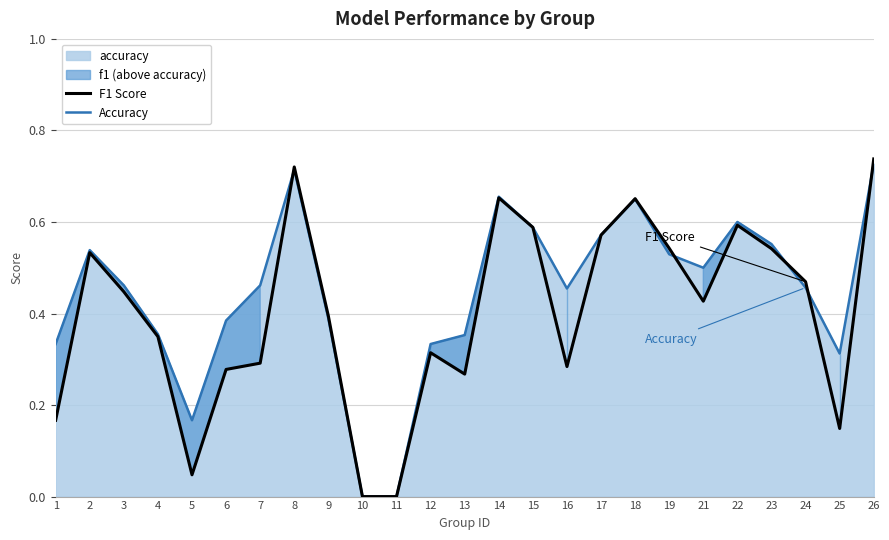

Where is Accuracy nearest to the value 0?

10